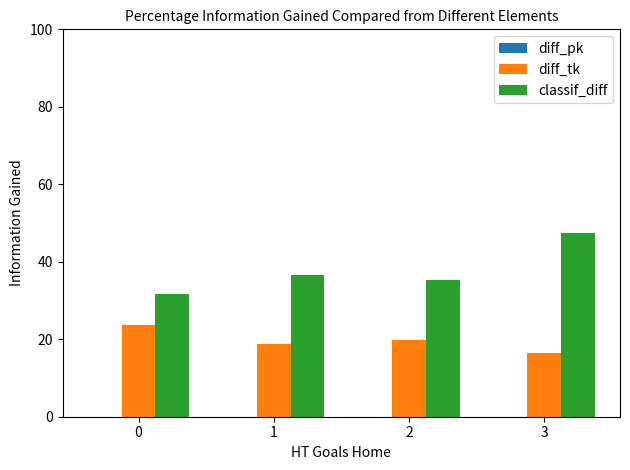

What is the approximate value of diff_tk at 0?

23.7